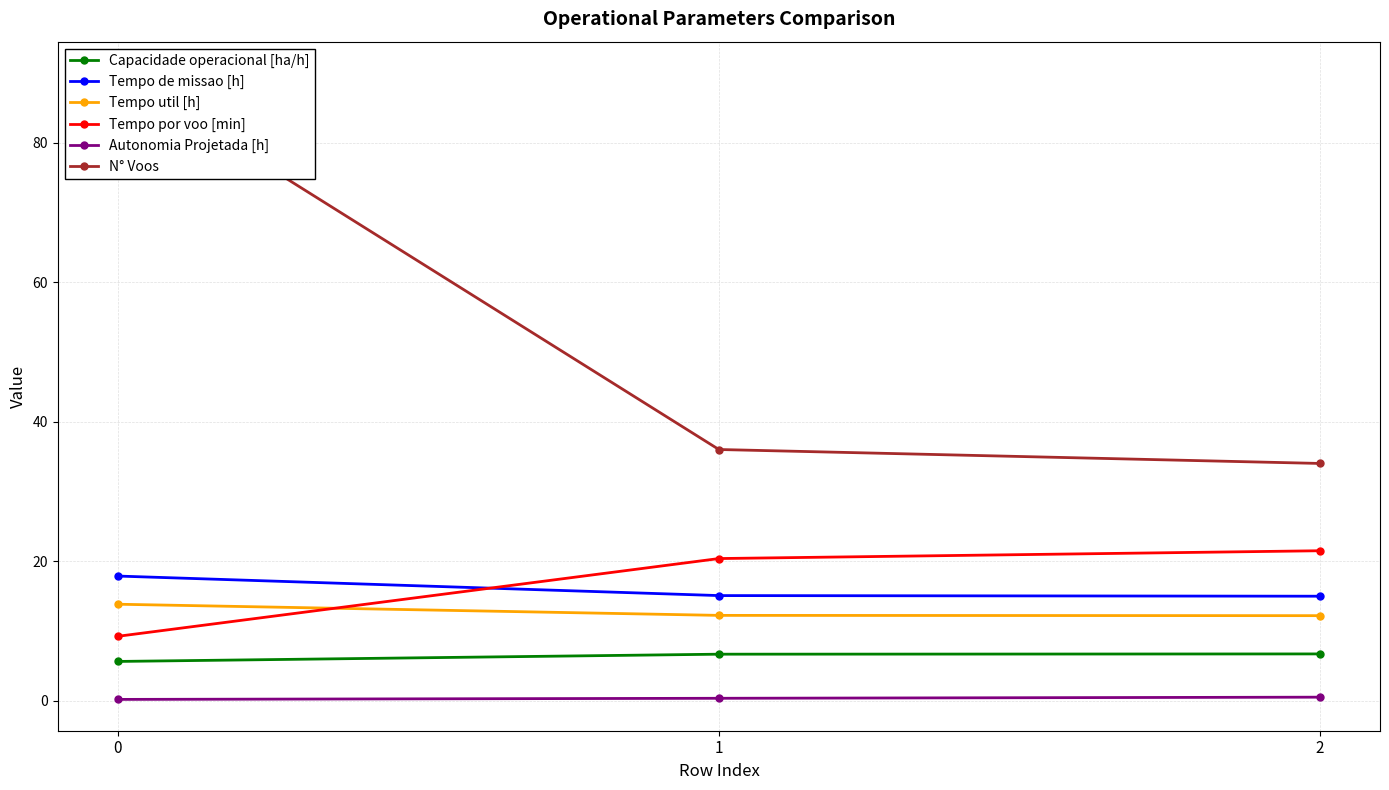

Reading left to right, transcribe all the data shown in this chart.

Capacidade operacional [ha/h]: 5.6	6.6	6.7
Tempo de missao [h]: 17.9	15.1	15.0
Tempo util [h]: 13.8	12.2	12.2
Tempo por voo [min]: 9.2	20.4	21.5
Autonomia Projetada [h]: 0.2	0.3	0.5
N° Voos: 90.0	36.0	34.0